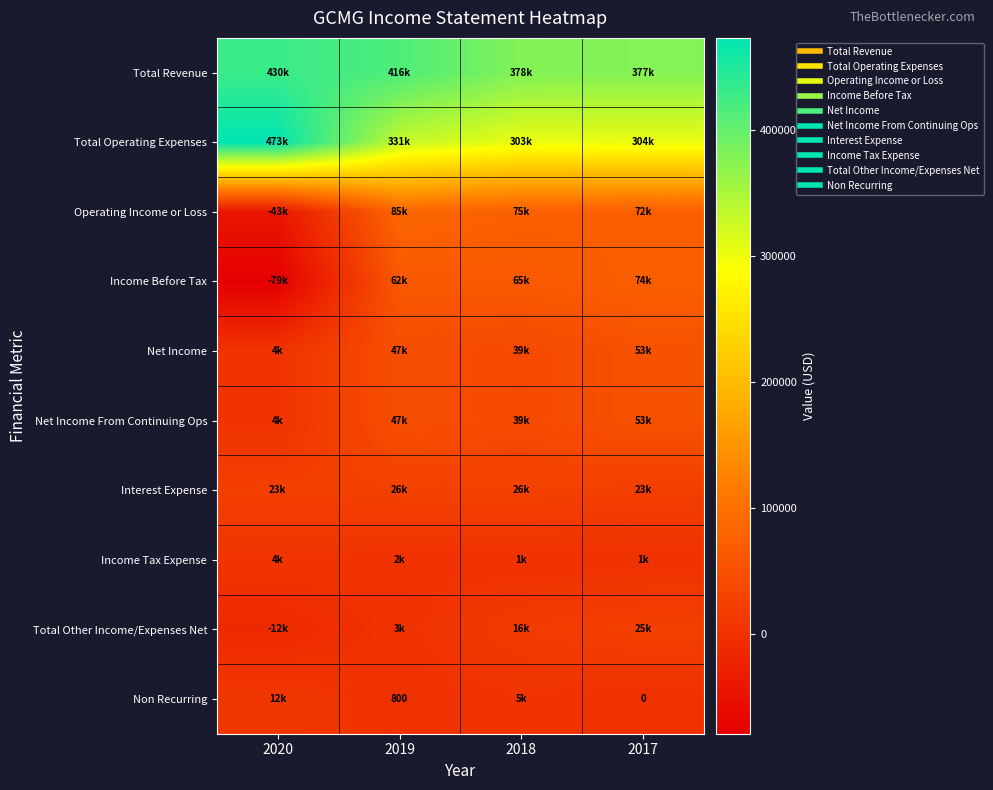

Rank the series at 2020 from highest to lowest value.

Total Operating Expenses, Total Revenue, Interest Expense, Non Recurring, Income Tax Expense, Net Income, Net Income From Continuing Ops, Total Other Income/Expenses Net, Operating Income or Loss, Income Before Tax